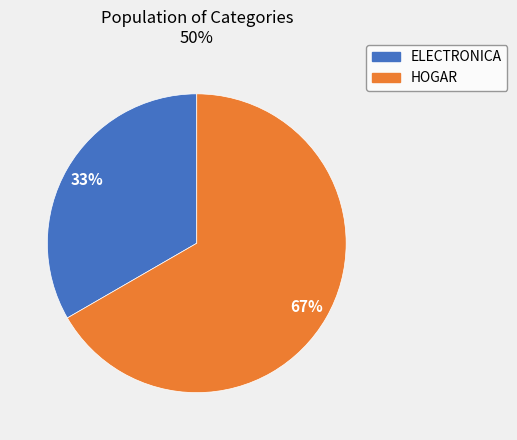

Between ELECTRONICA and HOGAR, which is larger?

HOGAR